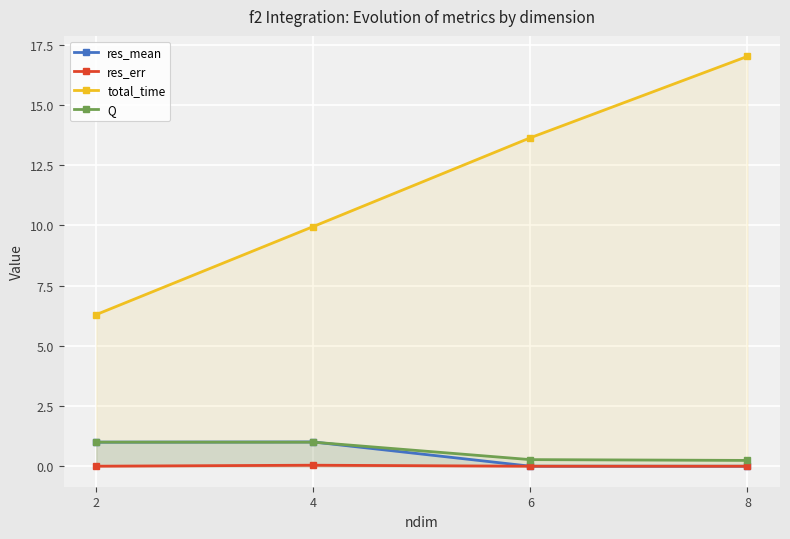

Reading right to left, transcribe all the data shown in this chart.

res_mean: 8=0.0	6=0.0	4=1.0	2=1.0
res_err: 8=0.0	6=0.0	4=0.0	2=0.0
total_time: 8=17.0	6=13.6	4=10.0	2=6.3
Q: 8=0.2	6=0.3	4=1.0	2=1.0